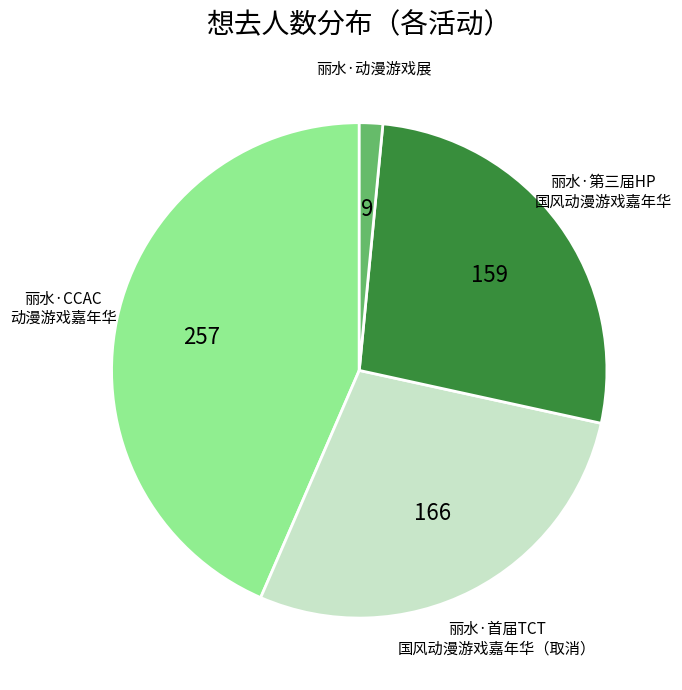

How many slices are in this pie chart?

4